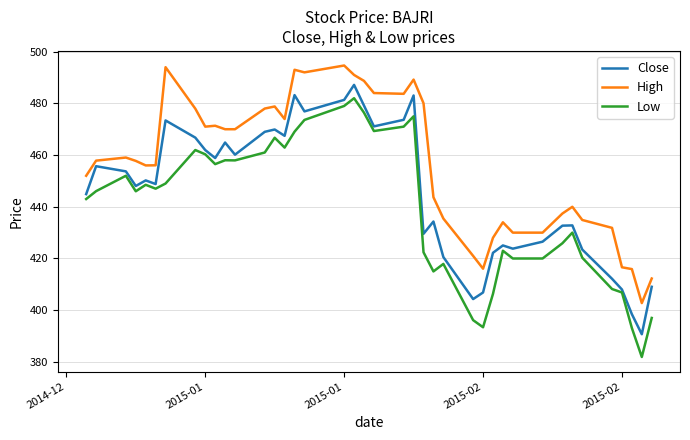

How many values in the Close series exceed 450?

20